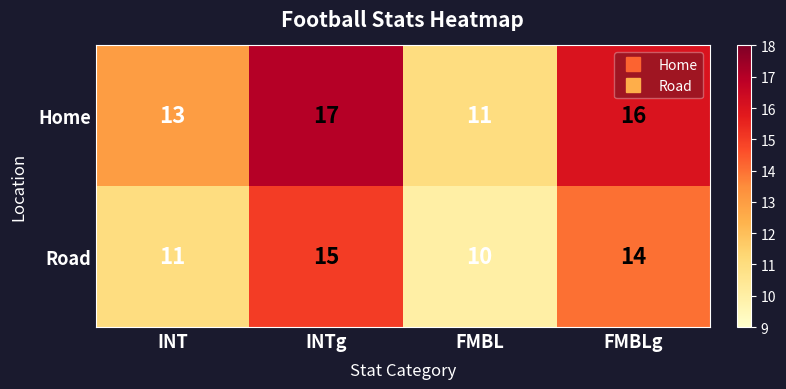

What is the average value of the Home series?

14